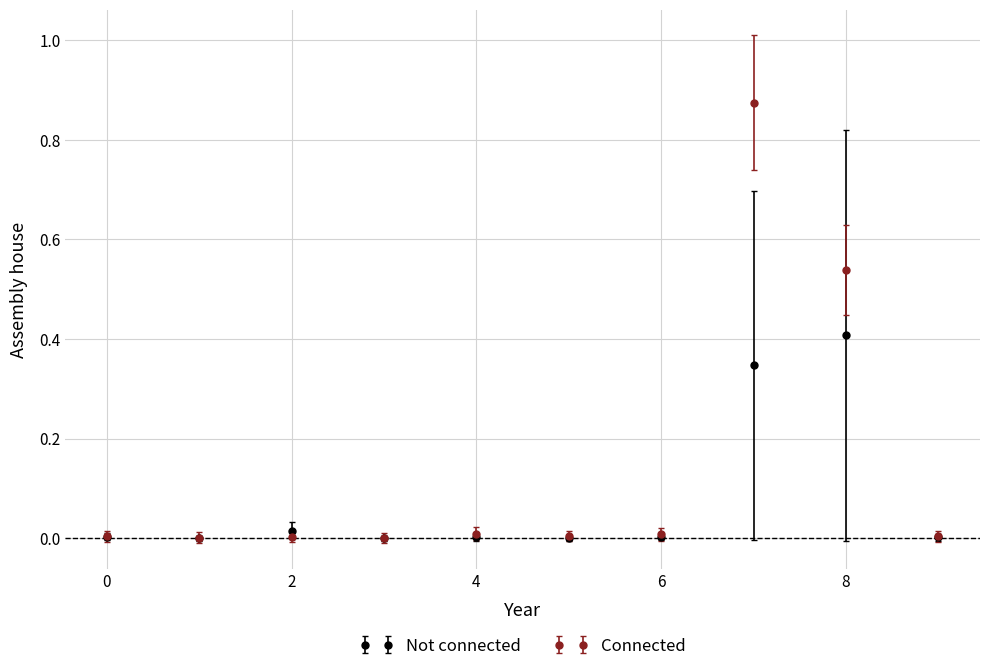

Rank the series by their average value, from lowest to highest.

Not connected, Connected